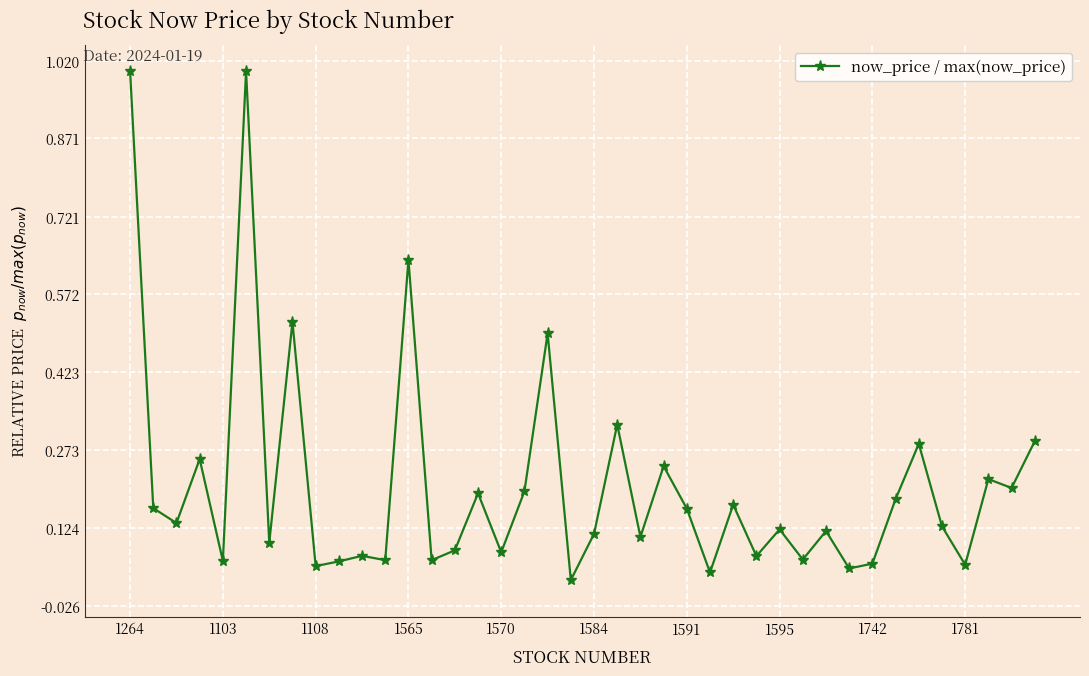

True or false: the data has more than 2 interior local peaks.

True